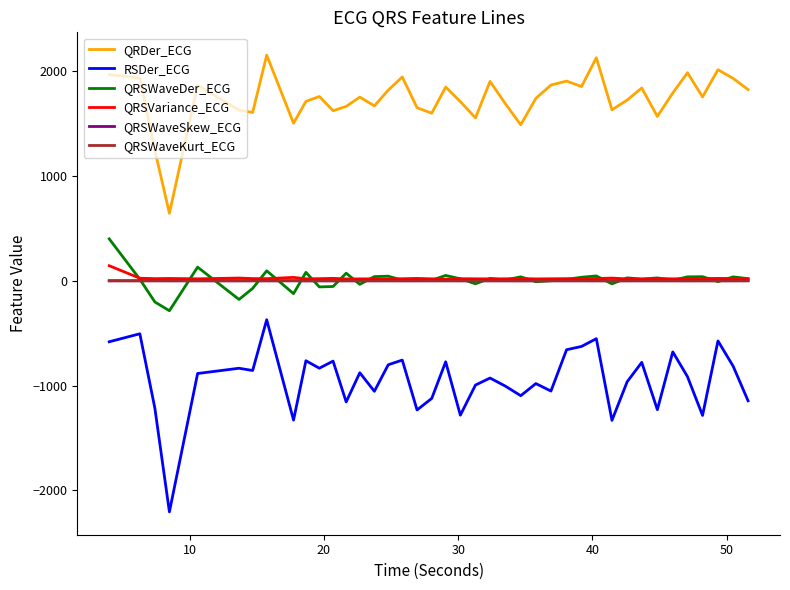

Which series has the widest spread of values?

RSDer_ECG